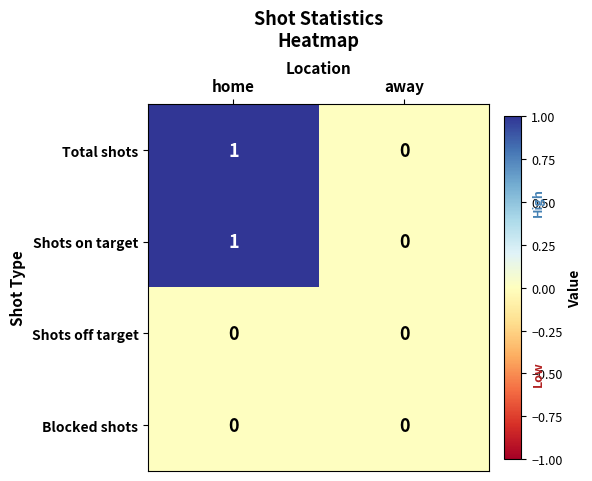

Reading left to right, what are all the values shown in this chart?

Total shots: home=1	away=0
Shots on target: home=1	away=0
Shots off target: home=0	away=0
Blocked shots: home=0	away=0